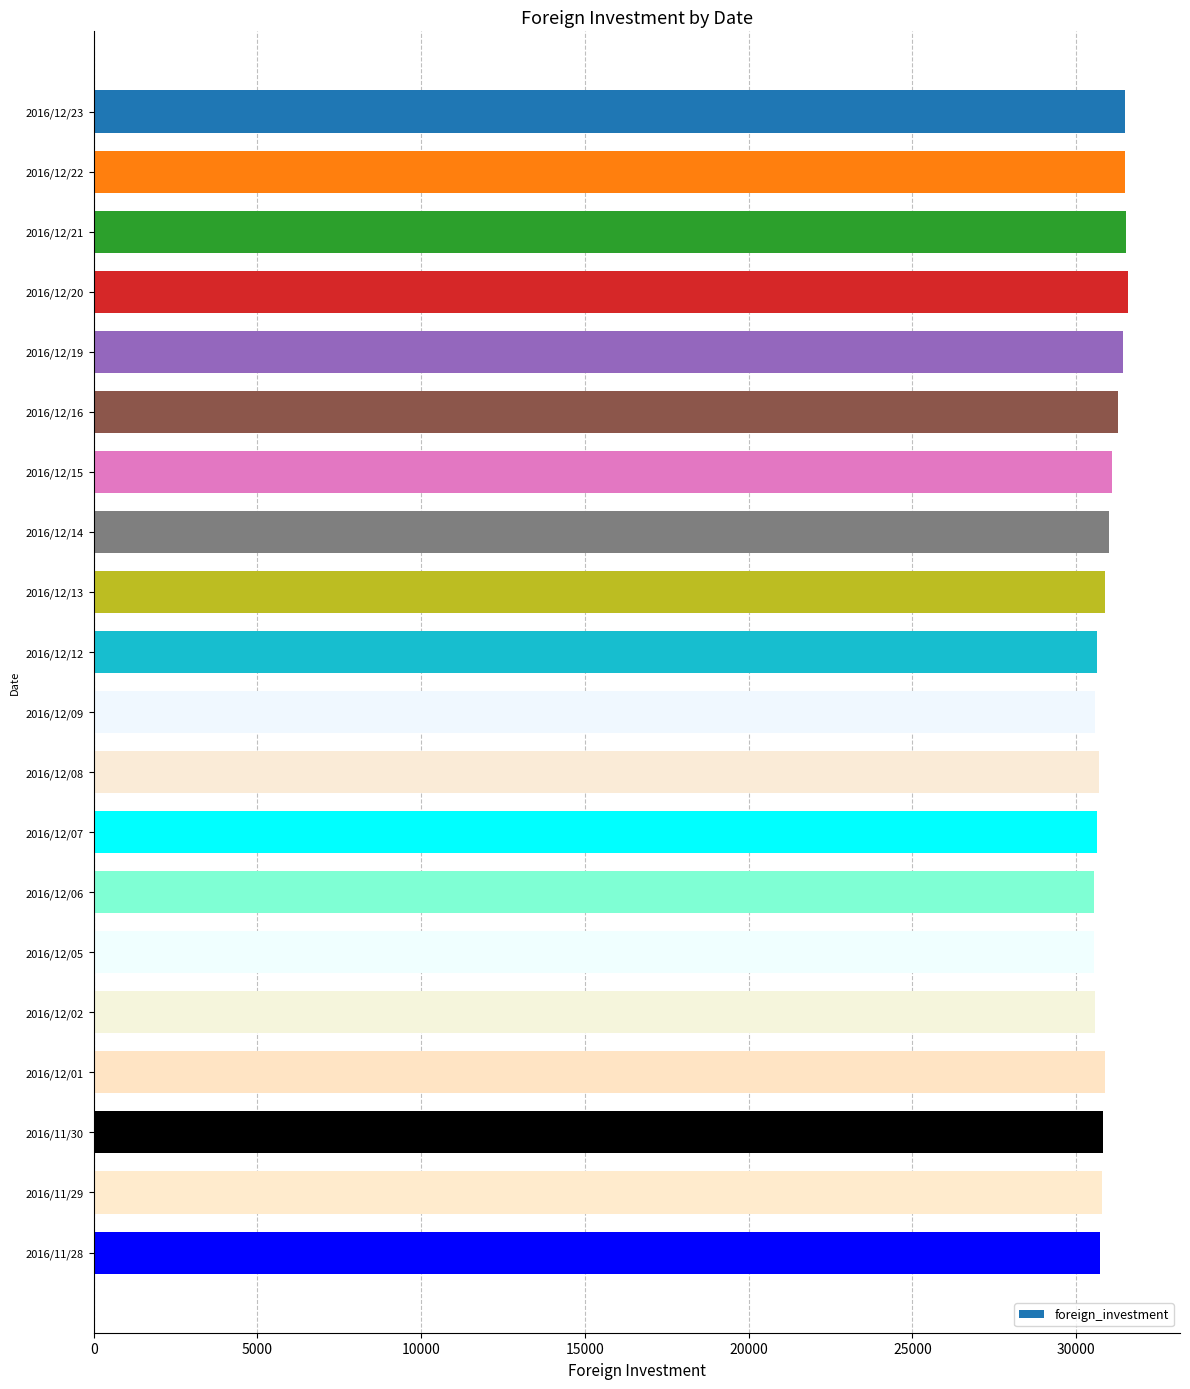

What is the sum of all values?

619335